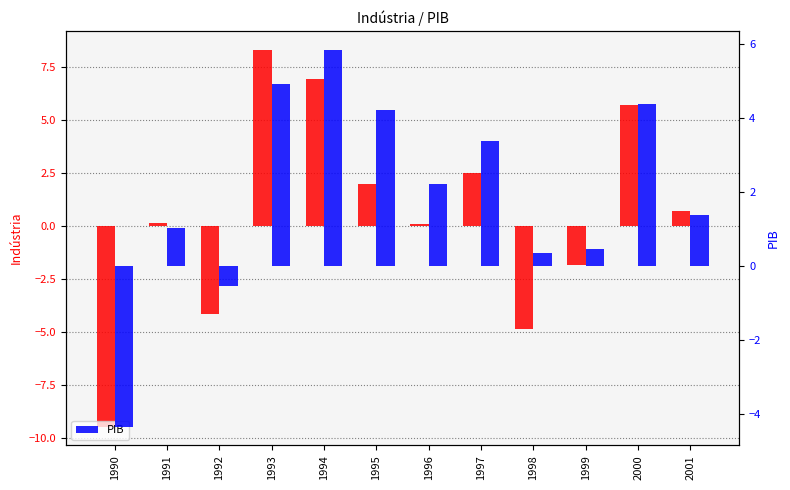

Is it true that Indústria equals -15.3 at 1990?

False